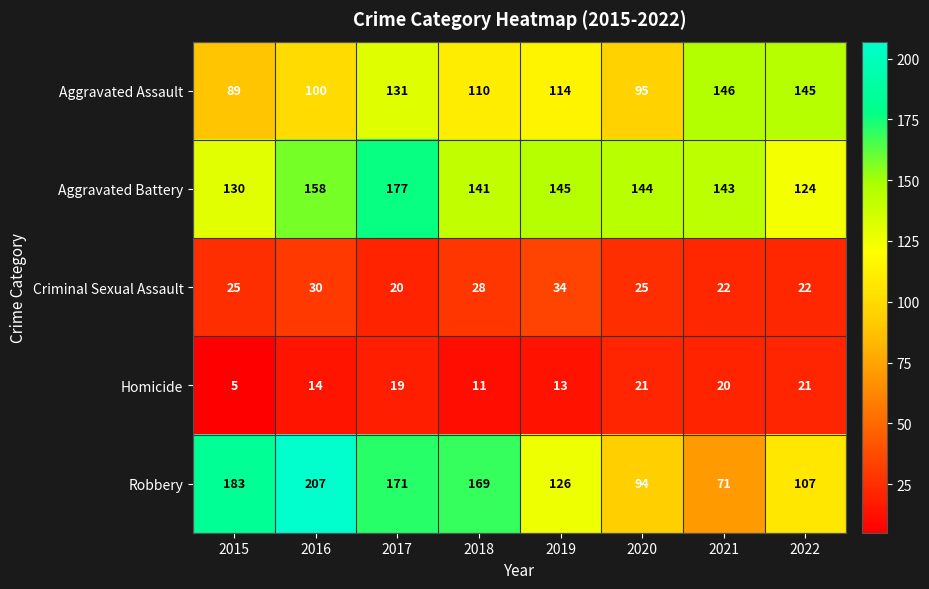

What is the smallest value displayed?

5